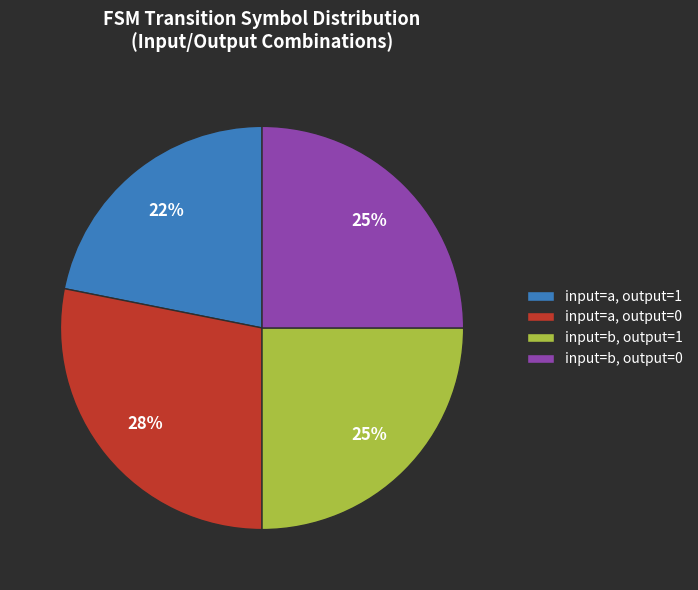

How many slices are in this pie chart?

4